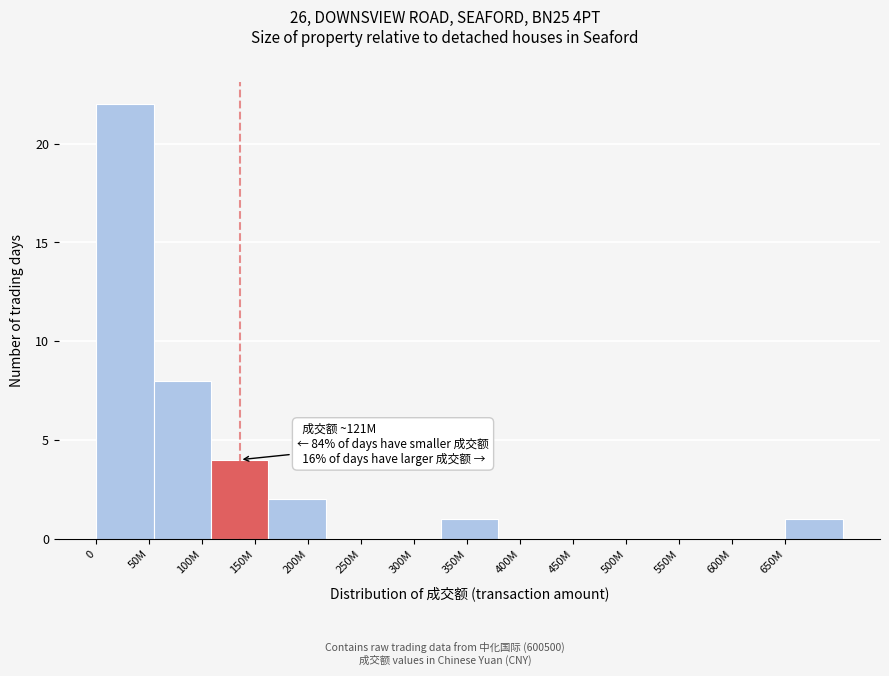

Reading left to right, what are all the values shown in this chart?

50M=22	100M=8	150M=4	200M=2	250M=0	300M=0	350M=1	400M=0	450M=0	500M=0	550M=0	600M=0	650M=1